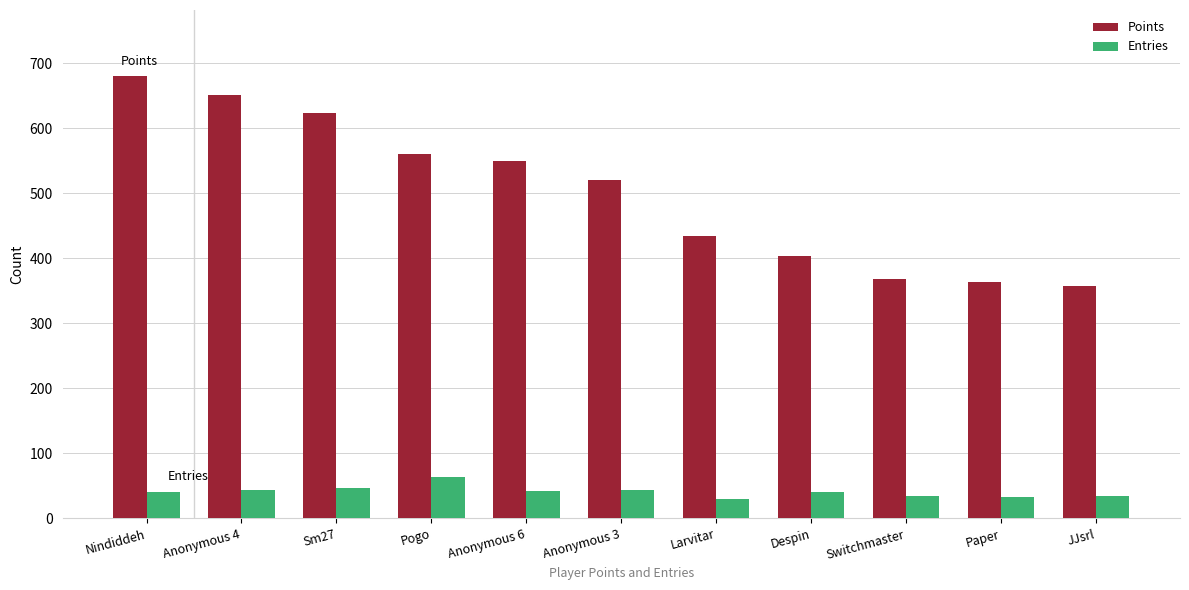

What position from the right is Paper?

2